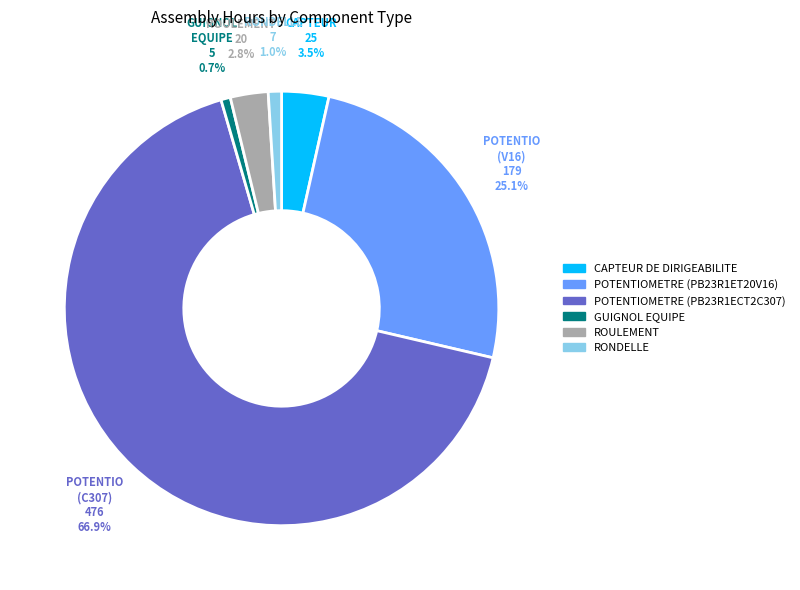

Which slice is the largest?

POTENTIOMETRE (PB23R1ECT2C307)